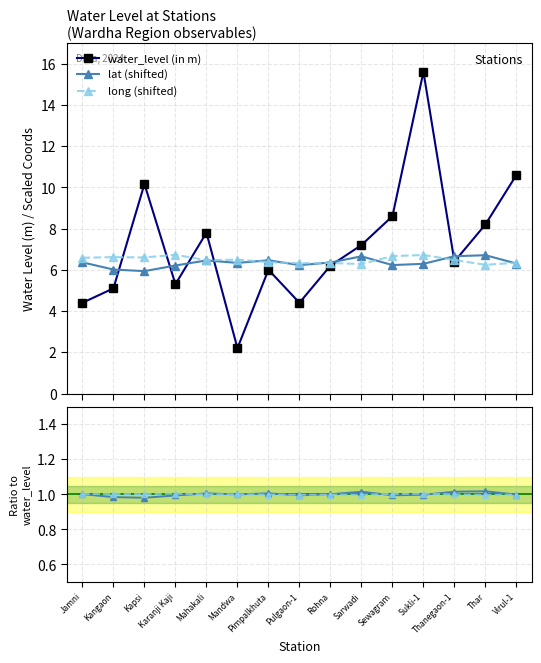

In water_level (in m), how many points are lower than both neighbors (excluding endpoints)?

4